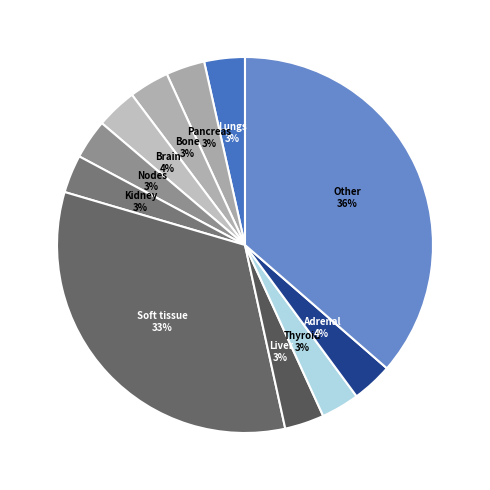

Is there any slice that represents more than half of the pie?

No